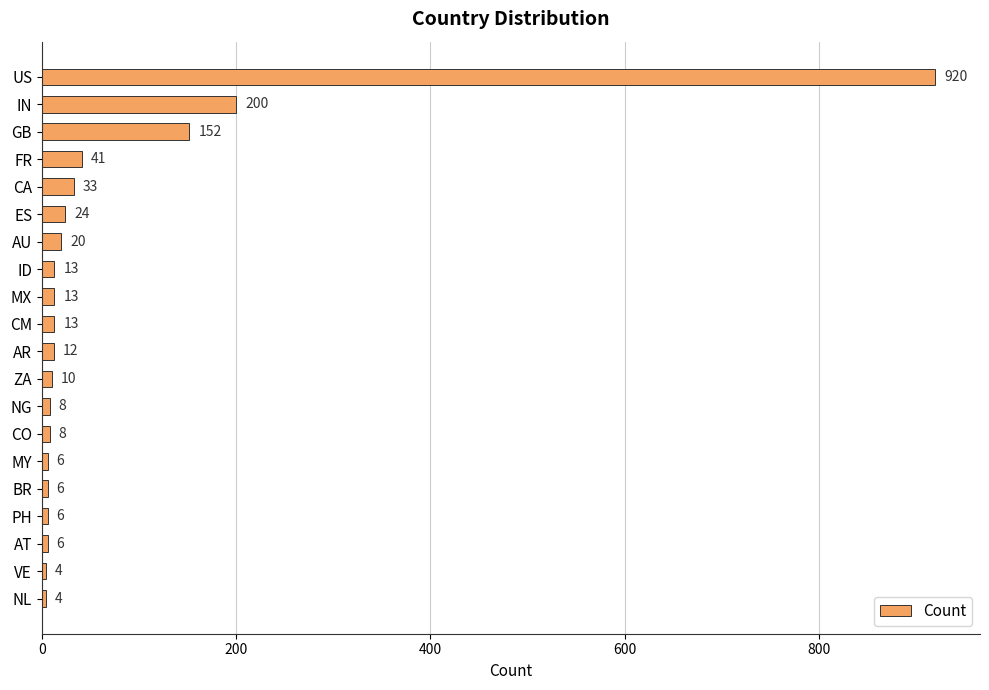

The chart shows a value of 6 at PH. True or false?

True